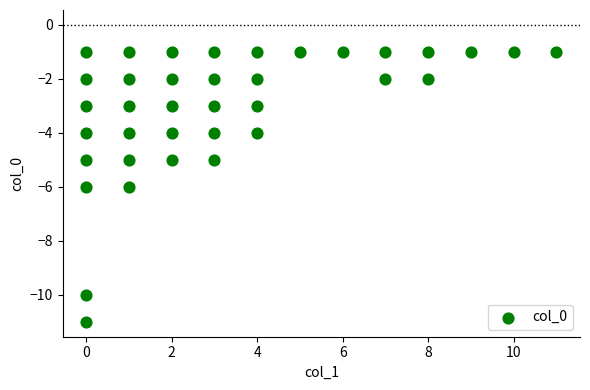

What is the range of X values (max minus min)?

11